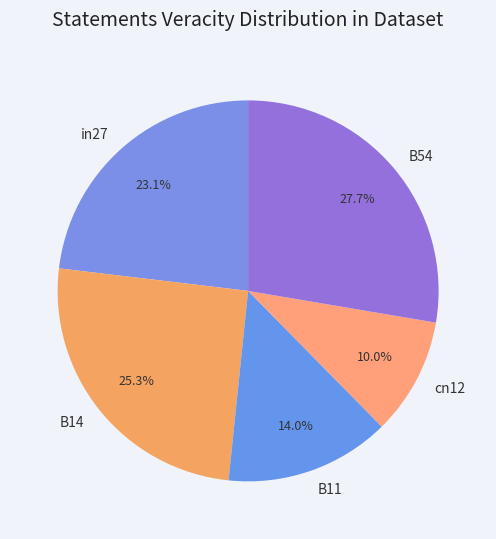

True or false: cn12 accounts for 4% of the total.

False